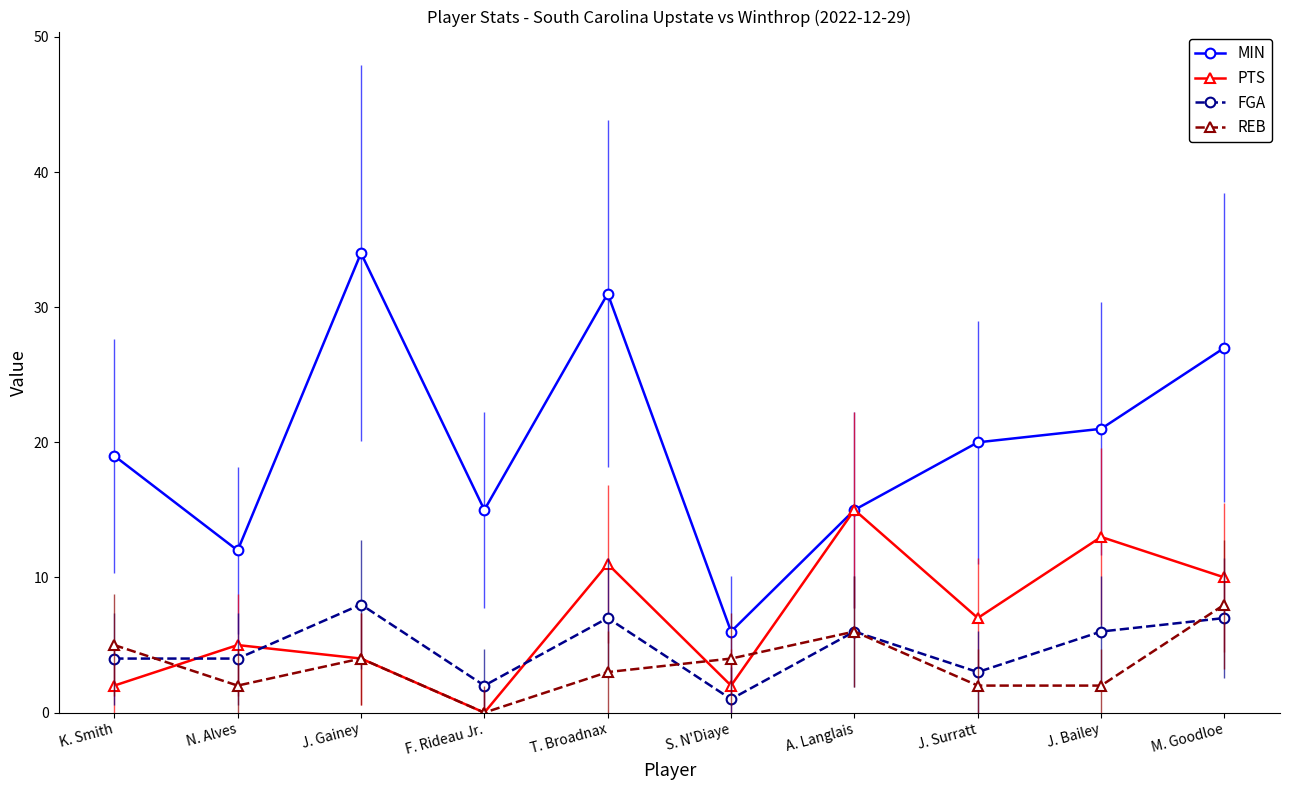

What is the lowest value of the FGA series?

1